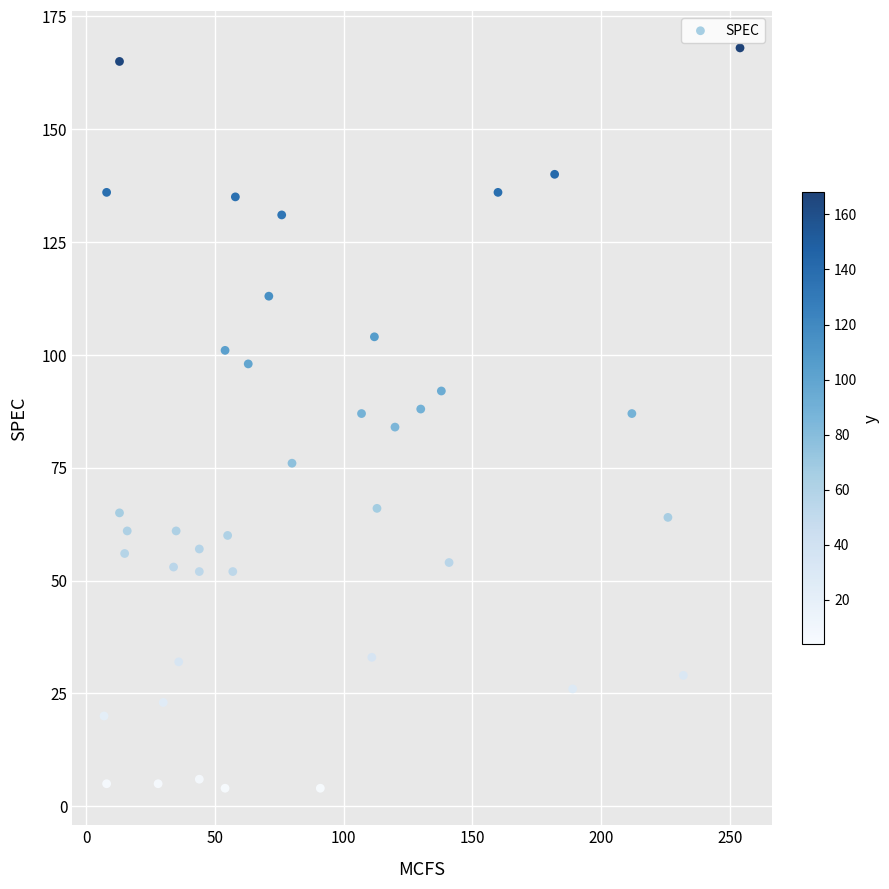

What is the range of X values (max minus min)?

247